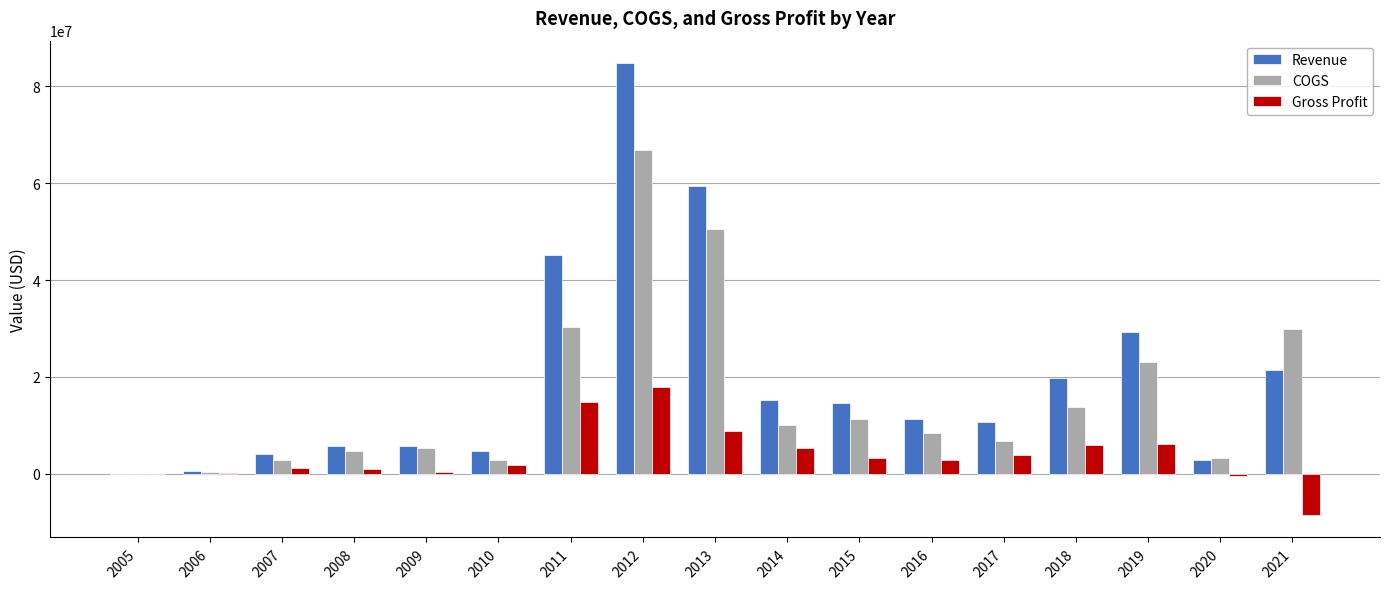

What is the sum of all COGS values?

270808340